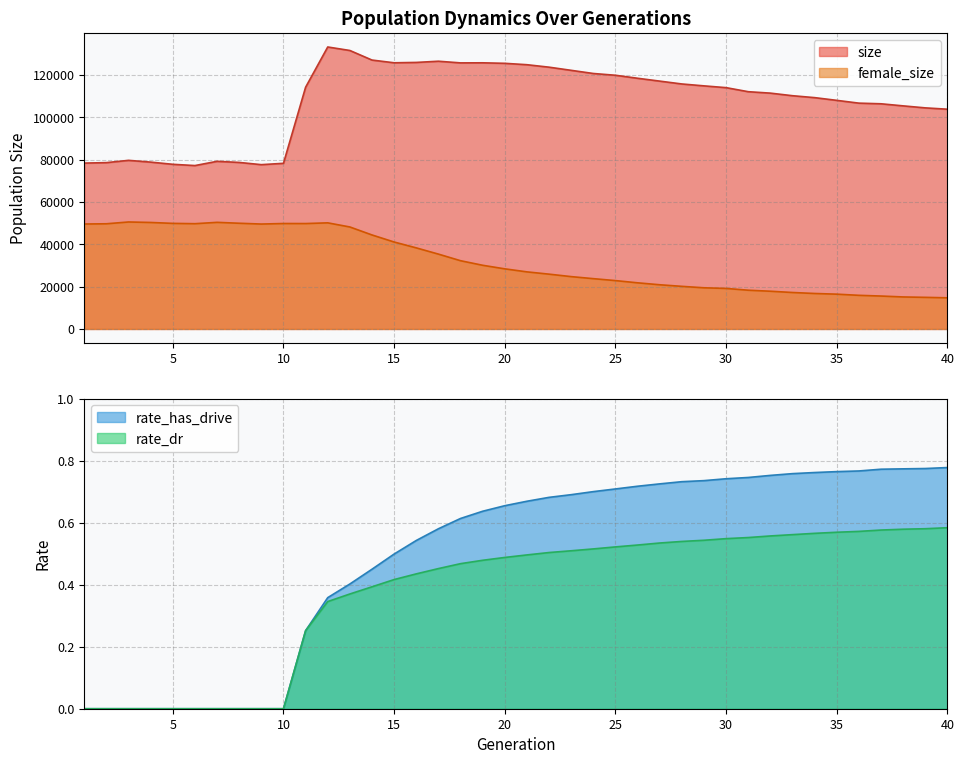

Count the number of categories in the chart.

40